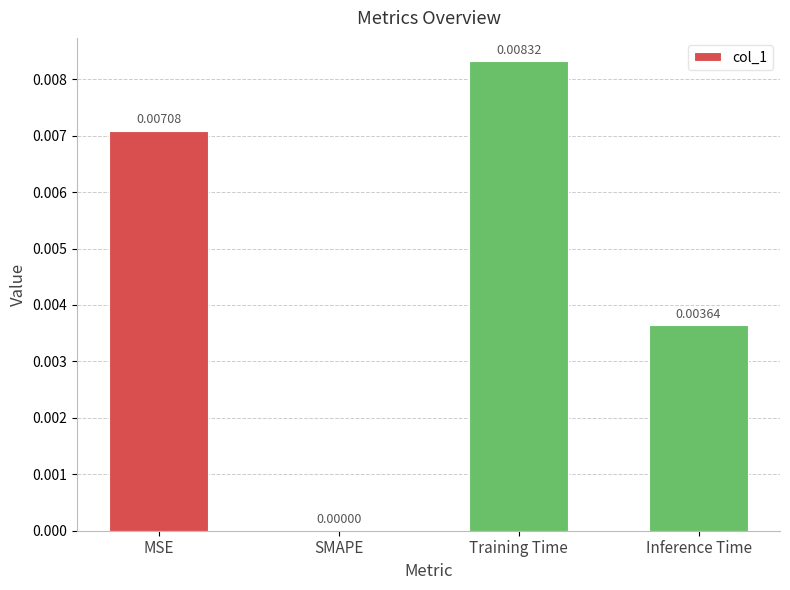

Which has a higher value, Inference Time or MSE?

MSE